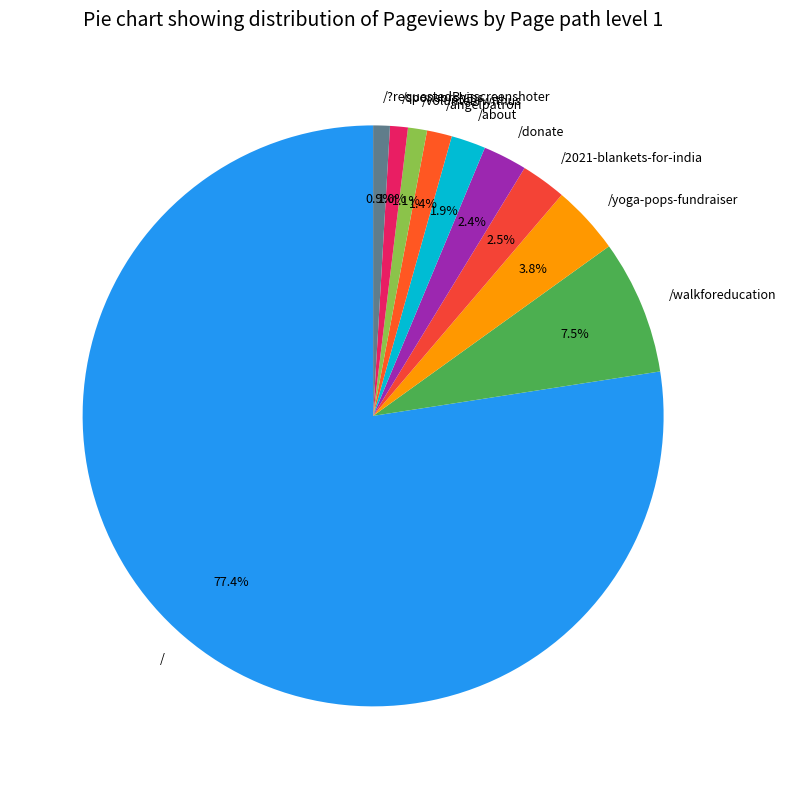

How many segments does this pie chart have?

10